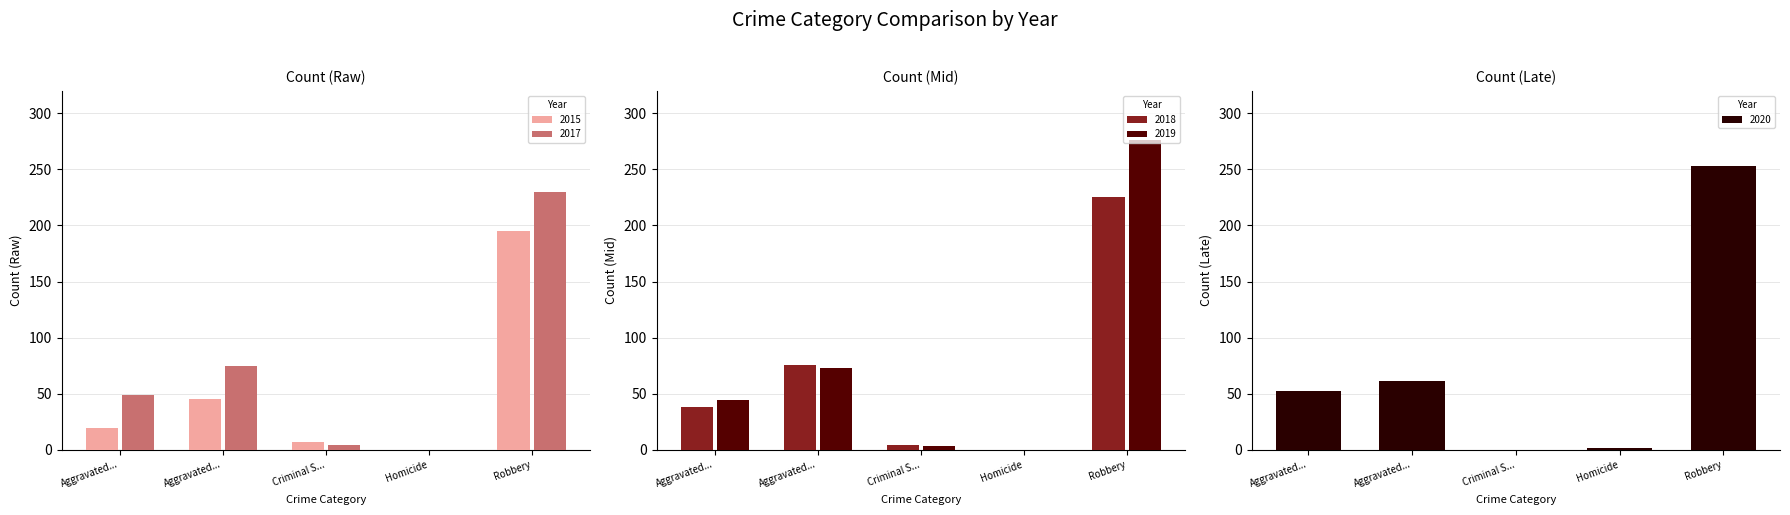

Reading left to right, what are all the values shown in this chart?

2015: 19	45	7	0	195
2017: 49	75	4	0	230
2018: 38	76	4	0	225
2019: 44	73	3	0	276
2020: 52	61	0	2	253